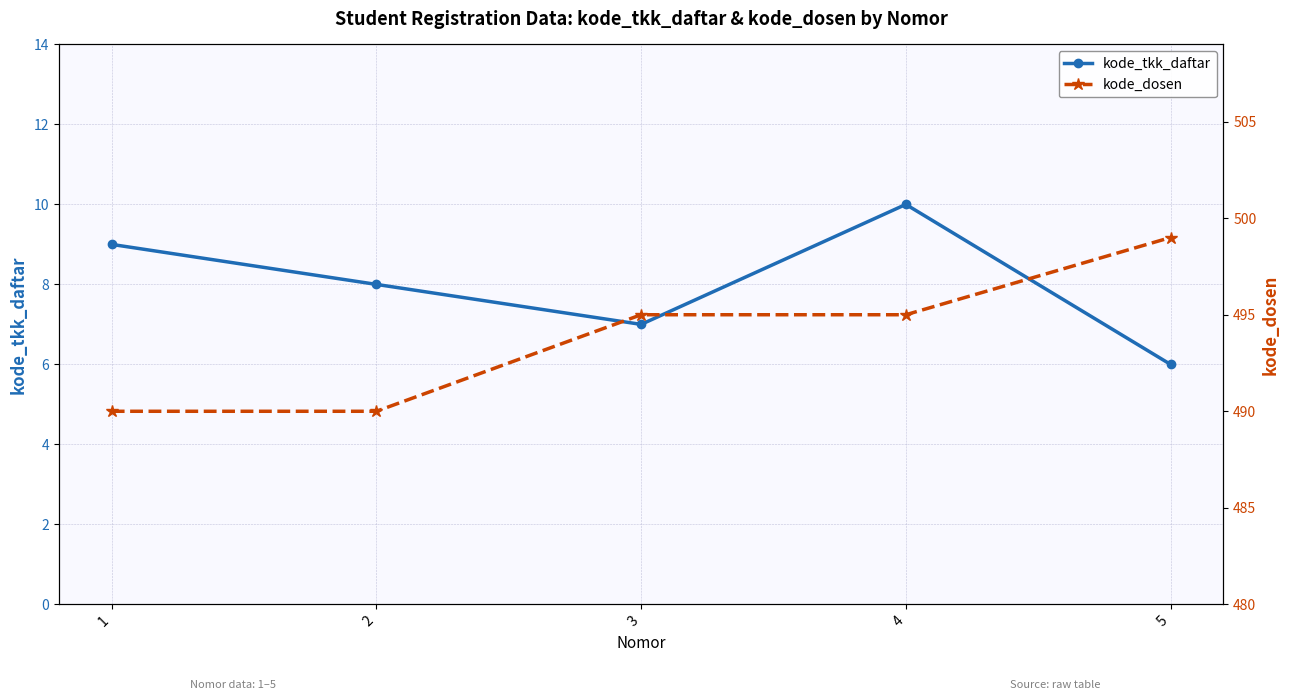

Reading left to right, what are all the values shown in this chart?

kode_tkk_daftar: 1=9	2=8	3=7	4=10	5=6
kode_dosen: 1=490	2=490	3=495	4=495	5=499